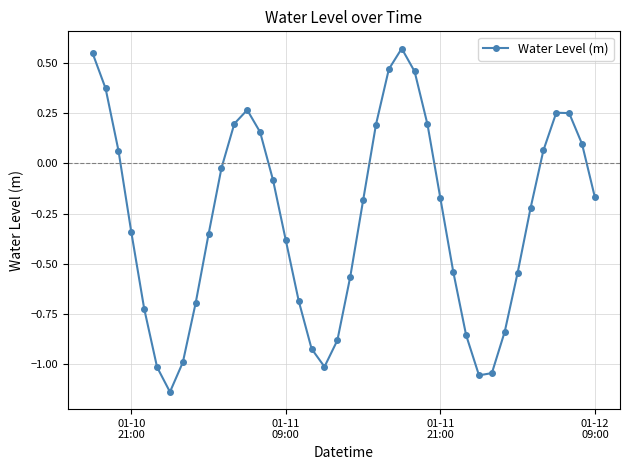

What is the difference between the second highest and minimum values?

1.7